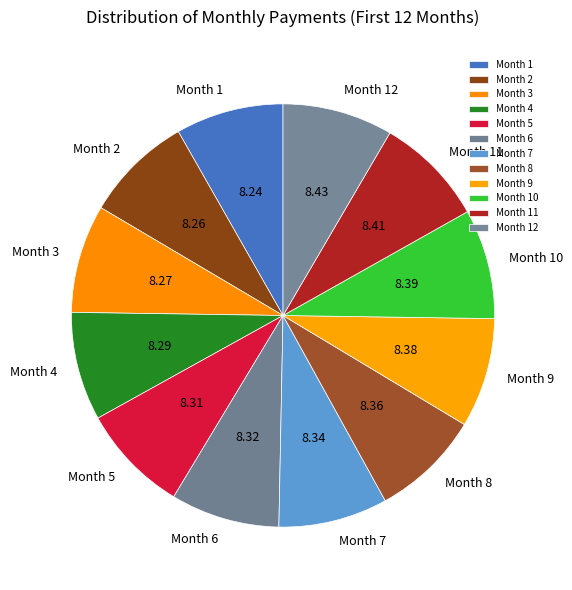

Does Month 8 account for over 50% of the chart?

No